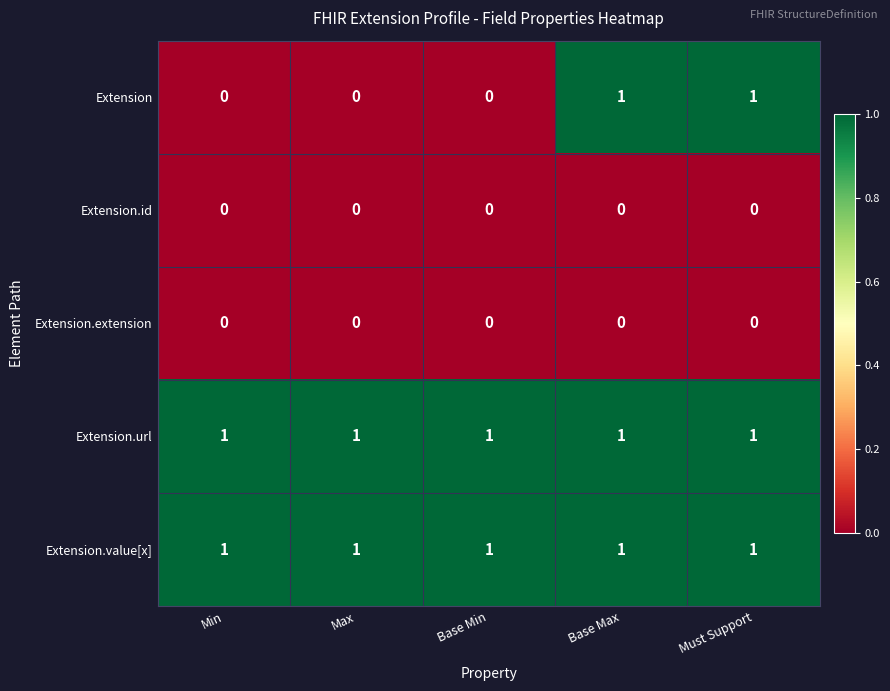

The value of Extension.value[x] at Min is 1. True or false?

True